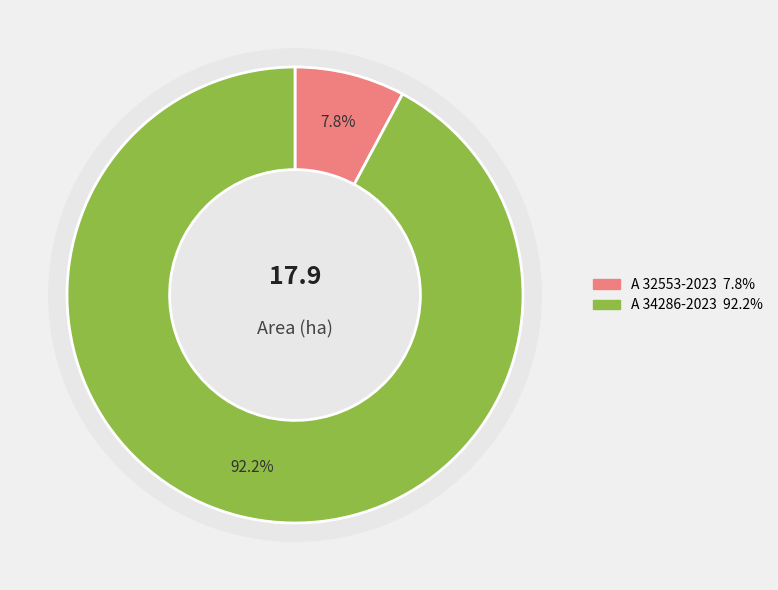

Is the sum of A 34286-2023 and A 32553-2023 greater than half?

Yes